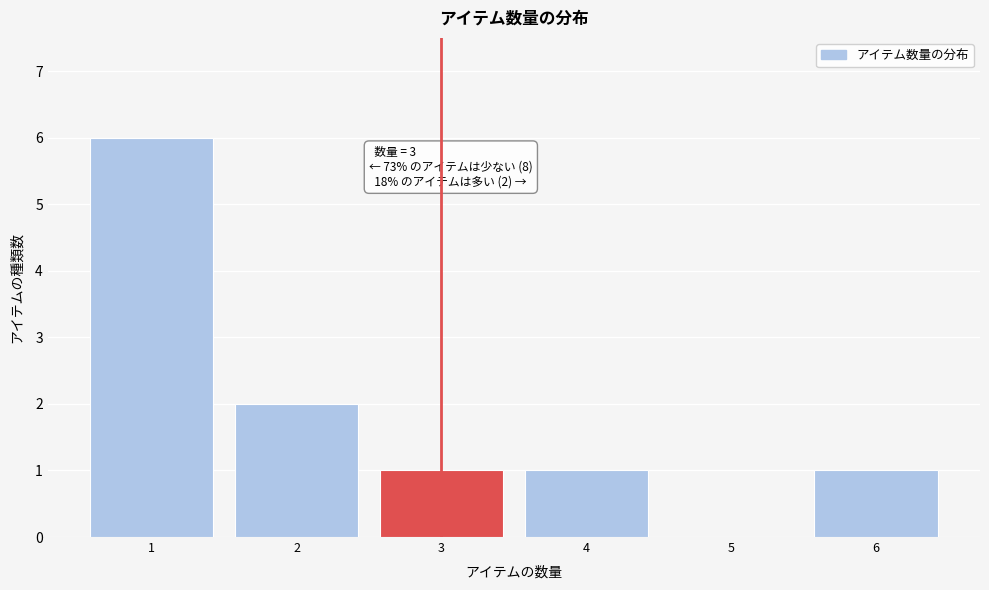

Reading left to right, extract all data points from this chart.

1=6	2=2	3=1	4=1	5=0	6=1